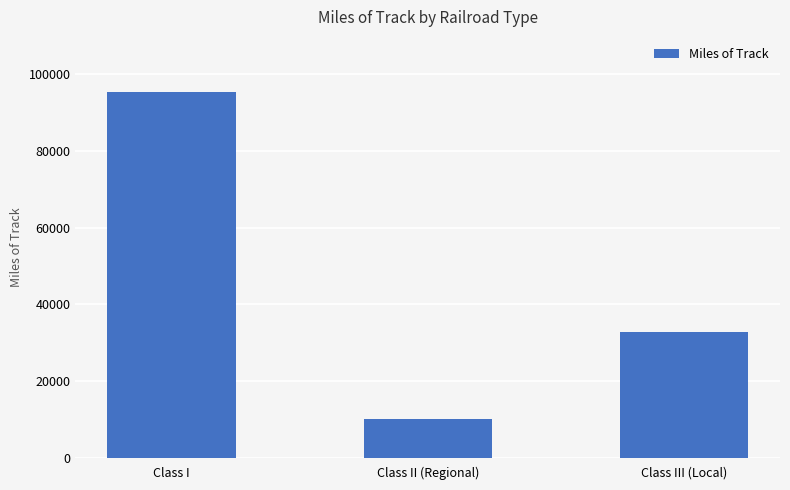

What is the difference between the maximum and minimum values?

84909